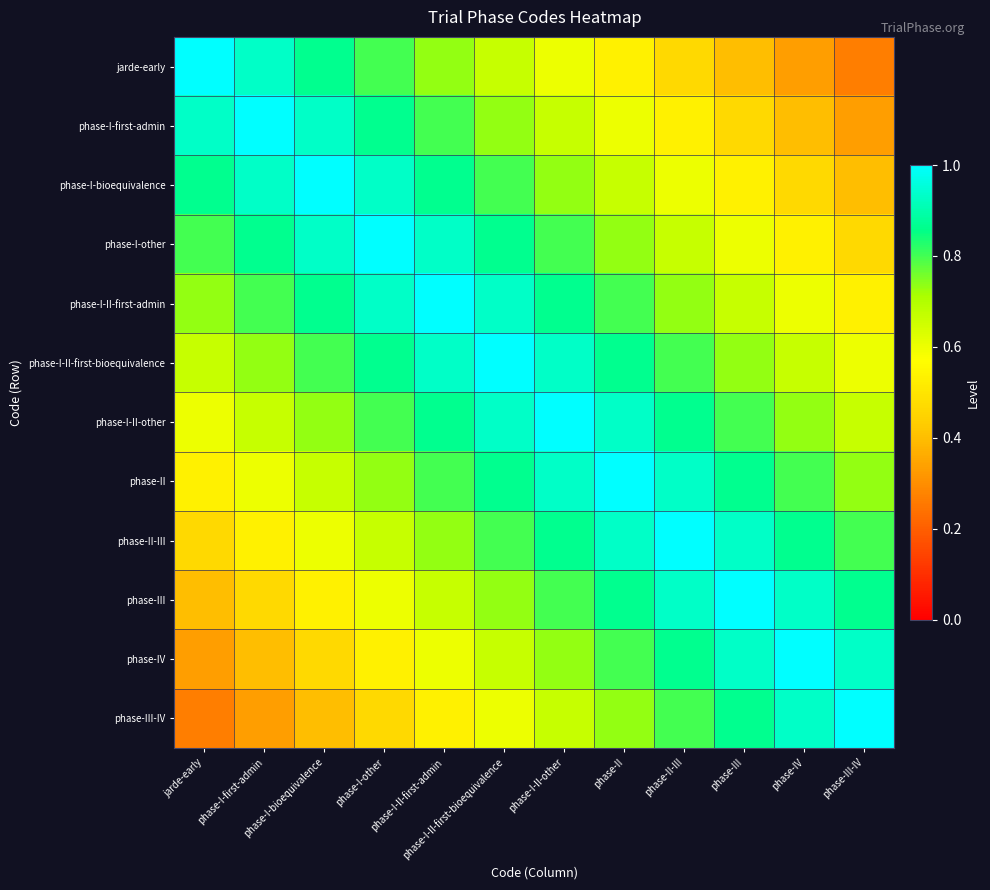

Reading right to left, what are all the values shown in this chart?

jarde-early: phase-III-IV=0.3	phase-IV=0.3	phase-III=0.4	phase-II-III=0.5	phase-II=0.5	phase-I-II-other=0.6	phase-I-II-first-bioequivalence=0.7	phase-I-II-first-admin=0.7	phase-I-other=0.8	phase-I-bioequivalence=0.9	phase-I-first-admin=0.9	jarde-early=1.0
phase-I-first-admin: phase-III-IV=0.3	phase-IV=0.4	phase-III=0.5	phase-II-III=0.5	phase-II=0.6	phase-I-II-other=0.7	phase-I-II-first-bioequivalence=0.7	phase-I-II-first-admin=0.8	phase-I-other=0.9	phase-I-bioequivalence=0.9	phase-I-first-admin=1.0	jarde-early=0.9
phase-I-bioequivalence: phase-III-IV=0.4	phase-IV=0.5	phase-III=0.5	phase-II-III=0.6	phase-II=0.7	phase-I-II-other=0.7	phase-I-II-first-bioequivalence=0.8	phase-I-II-first-admin=0.9	phase-I-other=0.9	phase-I-bioequivalence=1.0	phase-I-first-admin=0.9	jarde-early=0.9
phase-I-other: phase-III-IV=0.5	phase-IV=0.5	phase-III=0.6	phase-II-III=0.7	phase-II=0.7	phase-I-II-other=0.8	phase-I-II-first-bioequivalence=0.9	phase-I-II-first-admin=0.9	phase-I-other=1.0	phase-I-bioequivalence=0.9	phase-I-first-admin=0.9	jarde-early=0.8
phase-I-II-first-admin: phase-III-IV=0.5	phase-IV=0.6	phase-III=0.7	phase-II-III=0.7	phase-II=0.8	phase-I-II-other=0.9	phase-I-II-first-bioequivalence=0.9	phase-I-II-first-admin=1.0	phase-I-other=0.9	phase-I-bioequivalence=0.9	phase-I-first-admin=0.8	jarde-early=0.7
phase-I-II-first-bioequivalence: phase-III-IV=0.6	phase-IV=0.7	phase-III=0.7	phase-II-III=0.8	phase-II=0.9	phase-I-II-other=0.9	phase-I-II-first-bioequivalence=1.0	phase-I-II-first-admin=0.9	phase-I-other=0.9	phase-I-bioequivalence=0.8	phase-I-first-admin=0.7	jarde-early=0.7
phase-I-II-other: phase-III-IV=0.7	phase-IV=0.7	phase-III=0.8	phase-II-III=0.9	phase-II=0.9	phase-I-II-other=1.0	phase-I-II-first-bioequivalence=0.9	phase-I-II-first-admin=0.9	phase-I-other=0.8	phase-I-bioequivalence=0.7	phase-I-first-admin=0.7	jarde-early=0.6
phase-II: phase-III-IV=0.7	phase-IV=0.8	phase-III=0.9	phase-II-III=0.9	phase-II=1.0	phase-I-II-other=0.9	phase-I-II-first-bioequivalence=0.9	phase-I-II-first-admin=0.8	phase-I-other=0.7	phase-I-bioequivalence=0.7	phase-I-first-admin=0.6	jarde-early=0.5
phase-II-III: phase-III-IV=0.8	phase-IV=0.9	phase-III=0.9	phase-II-III=1.0	phase-II=0.9	phase-I-II-other=0.9	phase-I-II-first-bioequivalence=0.8	phase-I-II-first-admin=0.7	phase-I-other=0.7	phase-I-bioequivalence=0.6	phase-I-first-admin=0.5	jarde-early=0.5
phase-III: phase-III-IV=0.9	phase-IV=0.9	phase-III=1.0	phase-II-III=0.9	phase-II=0.9	phase-I-II-other=0.8	phase-I-II-first-bioequivalence=0.7	phase-I-II-first-admin=0.7	phase-I-other=0.6	phase-I-bioequivalence=0.5	phase-I-first-admin=0.5	jarde-early=0.4
phase-IV: phase-III-IV=0.9	phase-IV=1.0	phase-III=0.9	phase-II-III=0.9	phase-II=0.8	phase-I-II-other=0.7	phase-I-II-first-bioequivalence=0.7	phase-I-II-first-admin=0.6	phase-I-other=0.5	phase-I-bioequivalence=0.5	phase-I-first-admin=0.4	jarde-early=0.3
phase-III-IV: phase-III-IV=1.0	phase-IV=0.9	phase-III=0.9	phase-II-III=0.8	phase-II=0.7	phase-I-II-other=0.7	phase-I-II-first-bioequivalence=0.6	phase-I-II-first-admin=0.5	phase-I-other=0.5	phase-I-bioequivalence=0.4	phase-I-first-admin=0.3	jarde-early=0.3